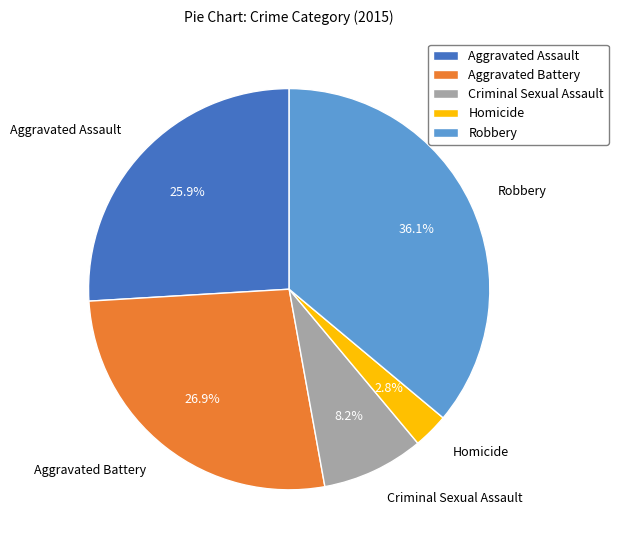

Count the number of slices in the pie.

5